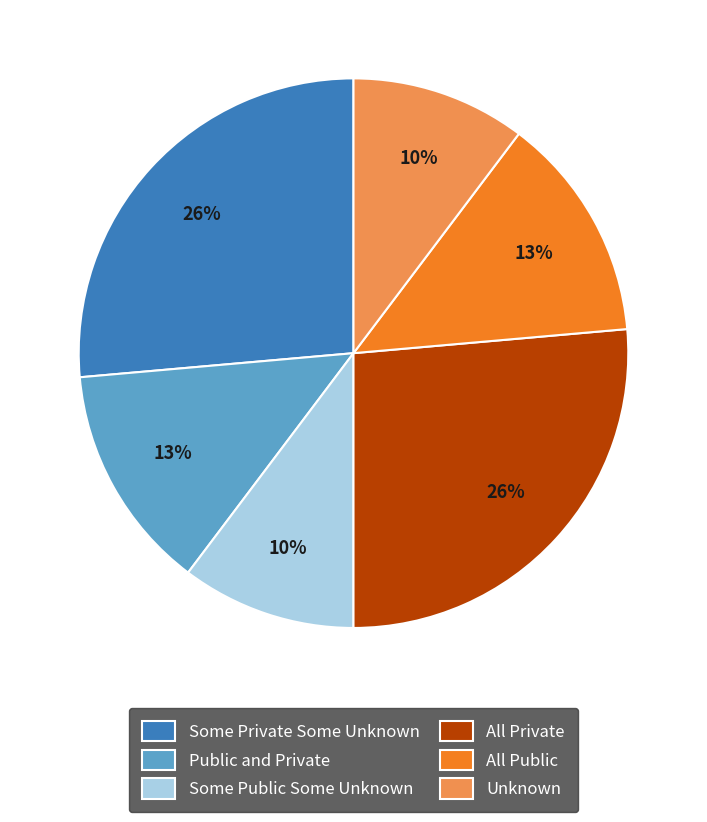

What is the ratio of the value at All Public to the value at Unknown?

1.3